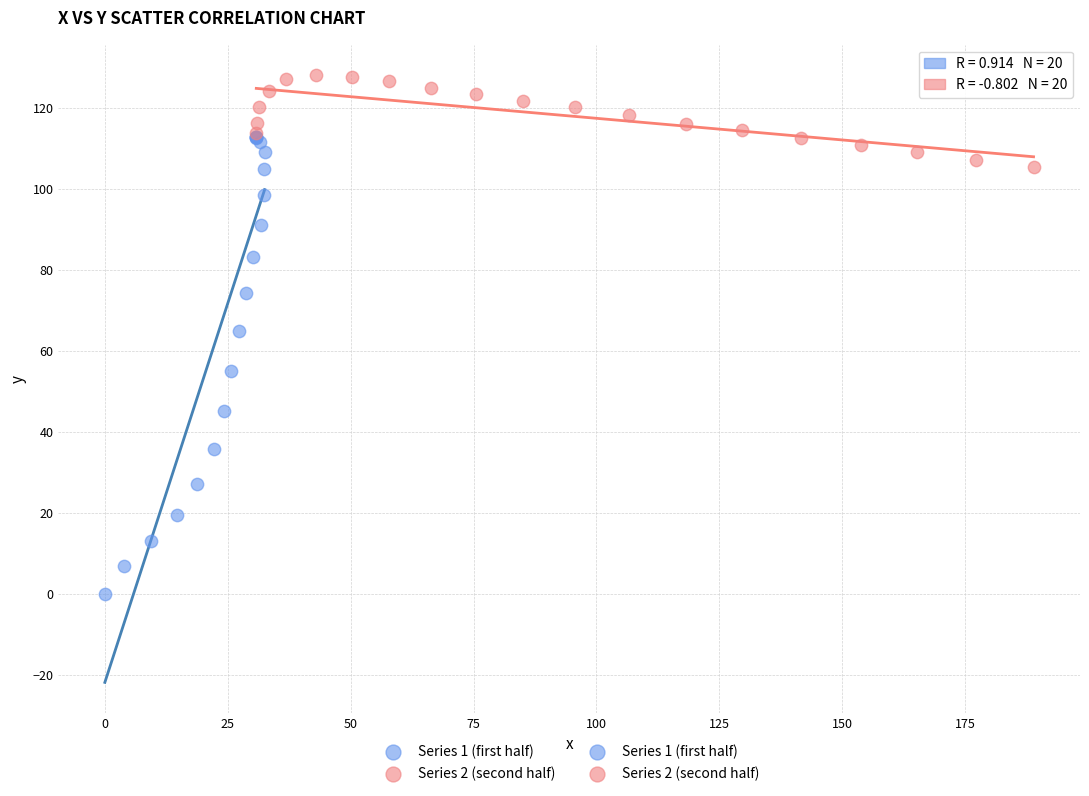

Which series has the widest spread of Y values?

Series 1 (first half)